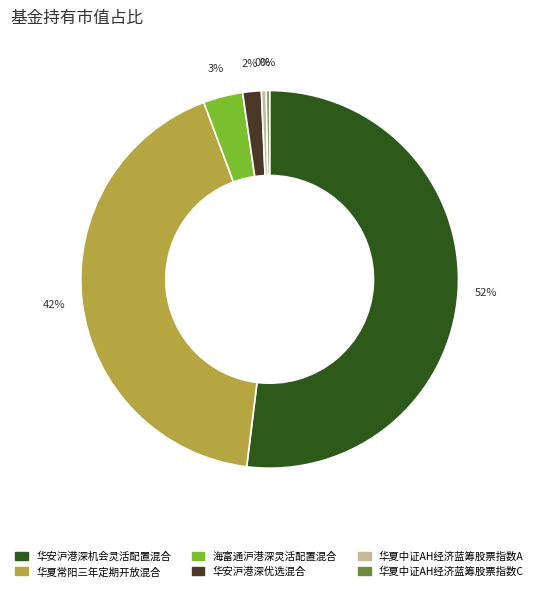

Which slice is the largest?

华安沪港深机会灵活配置混合